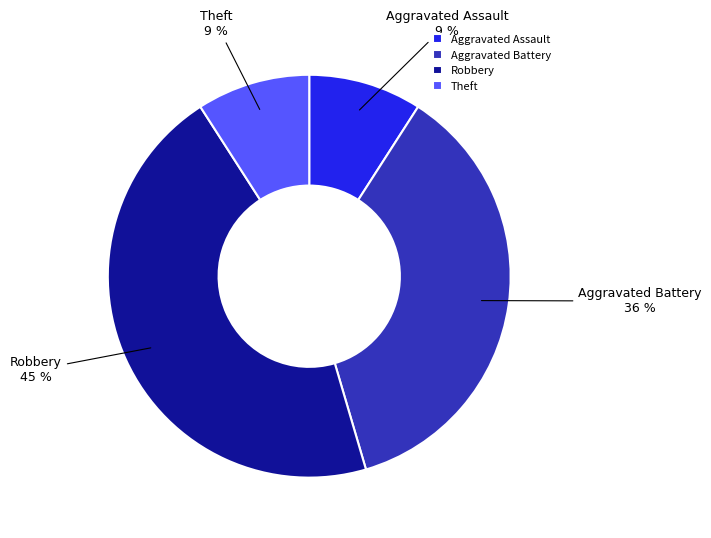

True or false: Aggravated Assault accounts for 9% of the total.

True